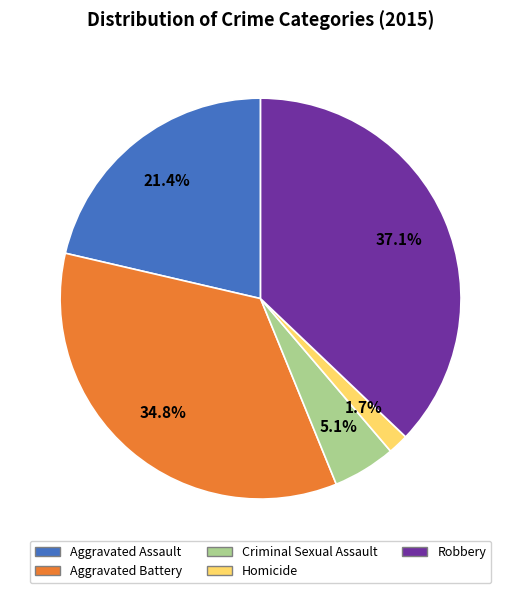

Does any single category account for the majority?

No